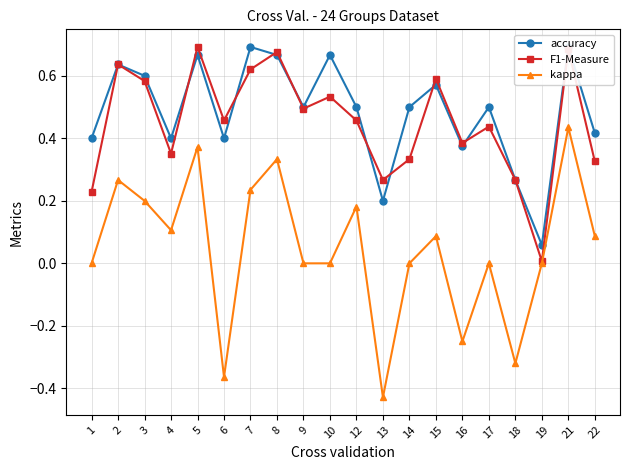

Is this an area chart (filled region under the line)?

No